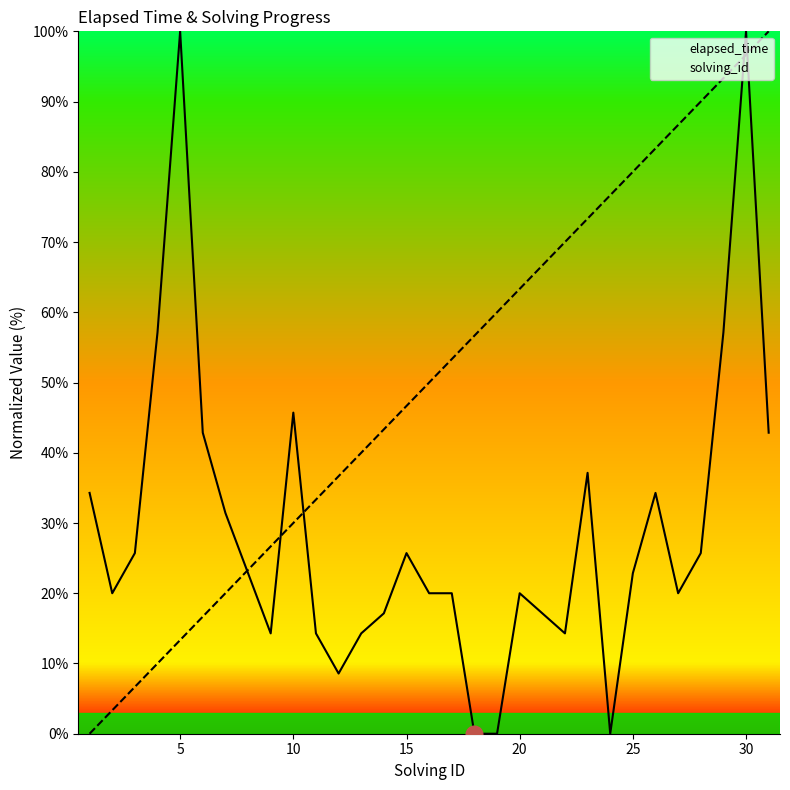

What is the difference between the highest and lowest values at 5?

86.7